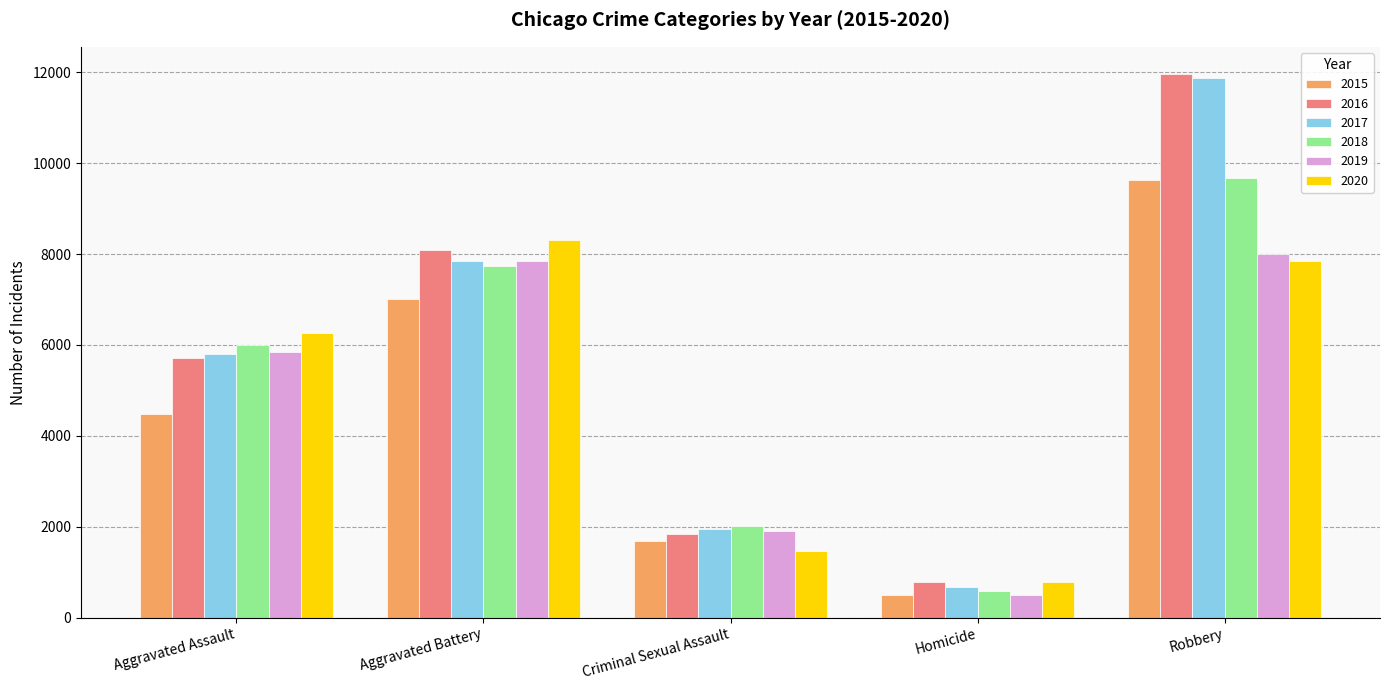

What is the total value across all series at Homicide?

3828